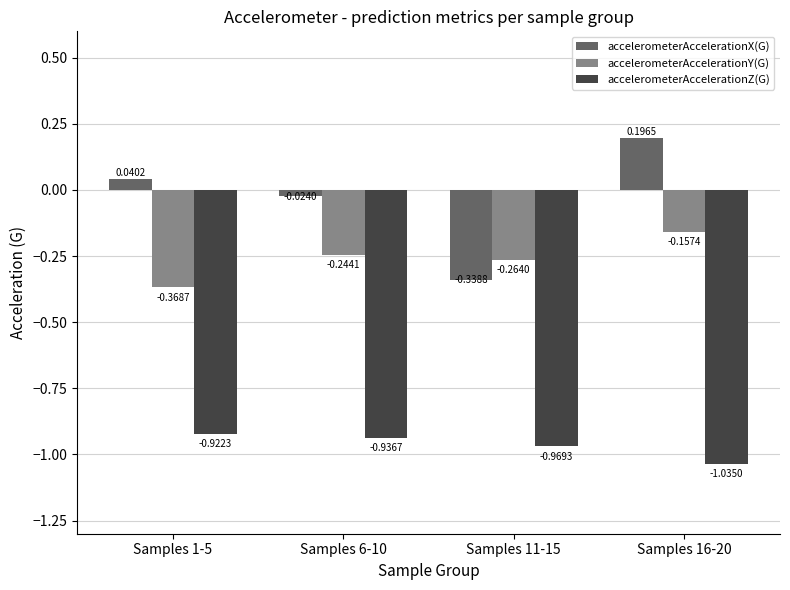

How many bars are there in each group?

3